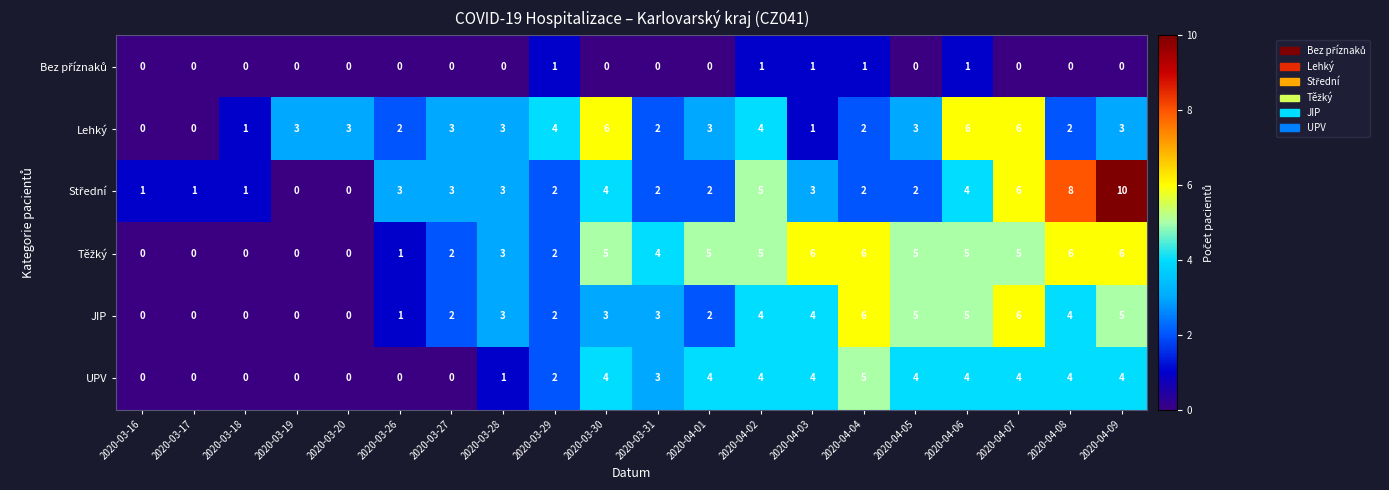

What is the difference between the maximum and second lowest values in the JIP series?

6